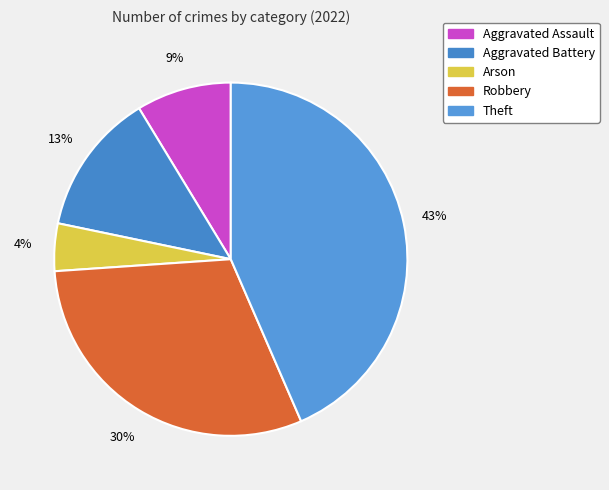

To the nearest percent, what portion does Aggravated Assault represent?

9%